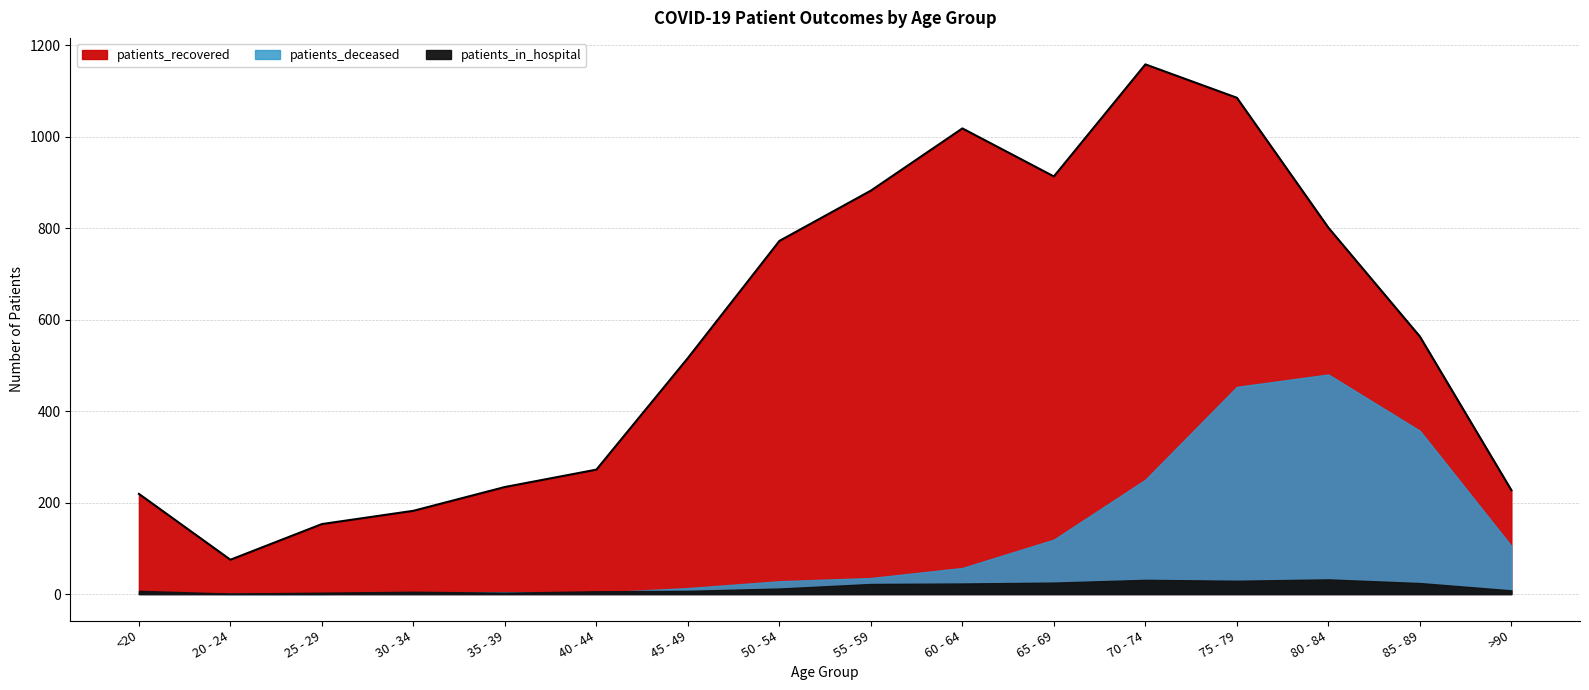

What is the sum of all patients_recovered values?

9070